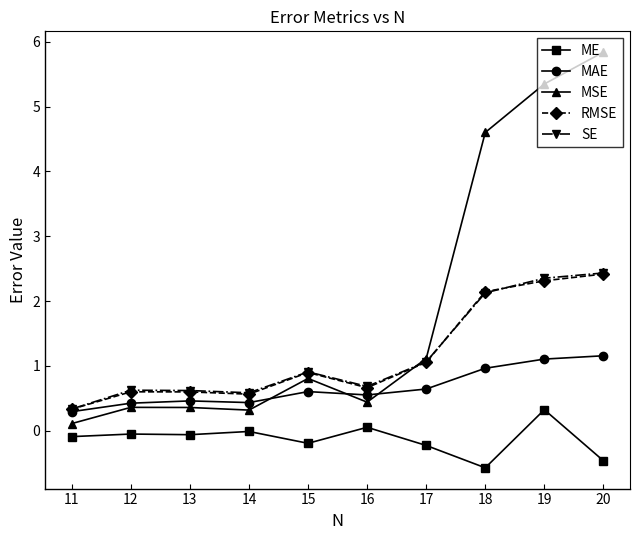

Rank the series at 15 from highest to lowest value.

SE, RMSE, MSE, MAE, ME